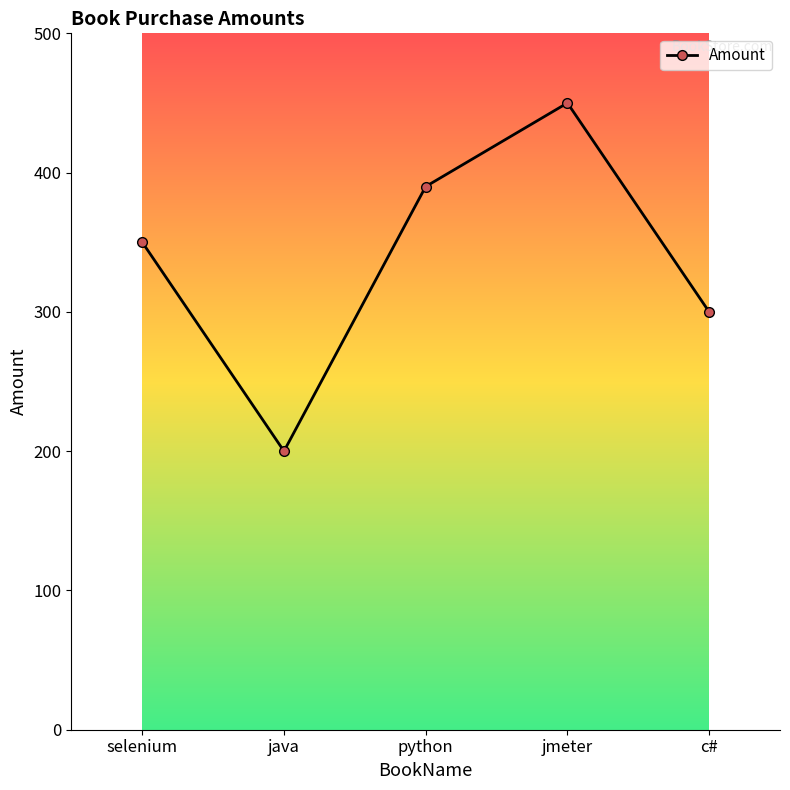

List the labels in order of value, smallest first.

java, c#, selenium, python, jmeter